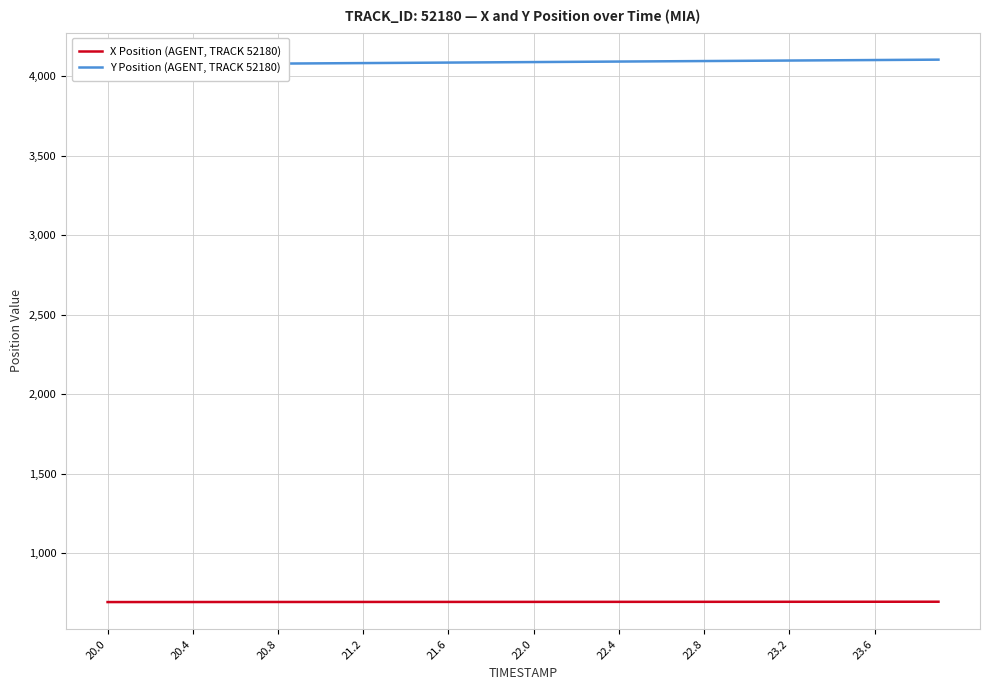

Which category has the lowest value in the X Position (AGENT, TRACK 52180) series?

20.0